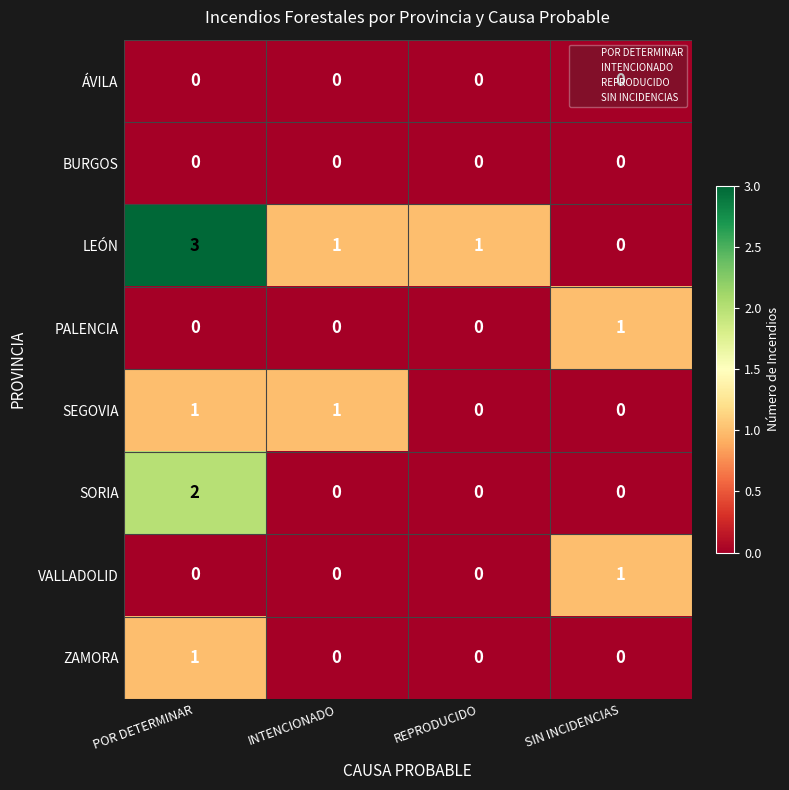

How many SEGOVIA values are between 0 and 1?

4